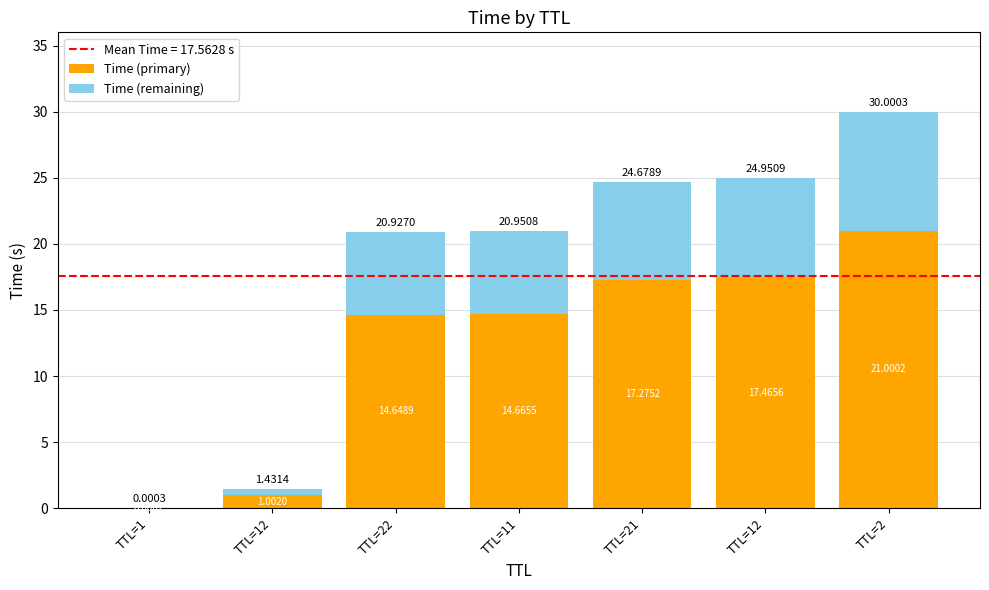

Rank the categories by Time (primary) value from lowest to highest.

TTL=1, TTL=12, TTL=22, TTL=11, TTL=21, TTL=12, TTL=2